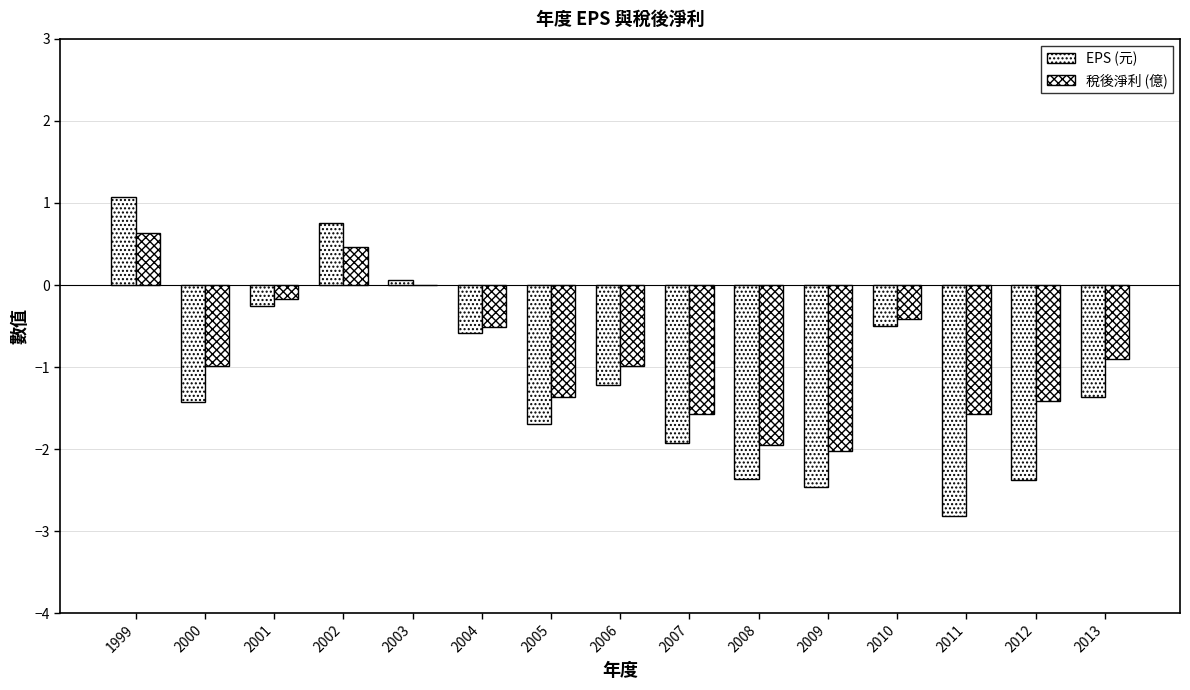

The value of EPS (元) at 2005 is -1.7. True or false?

True